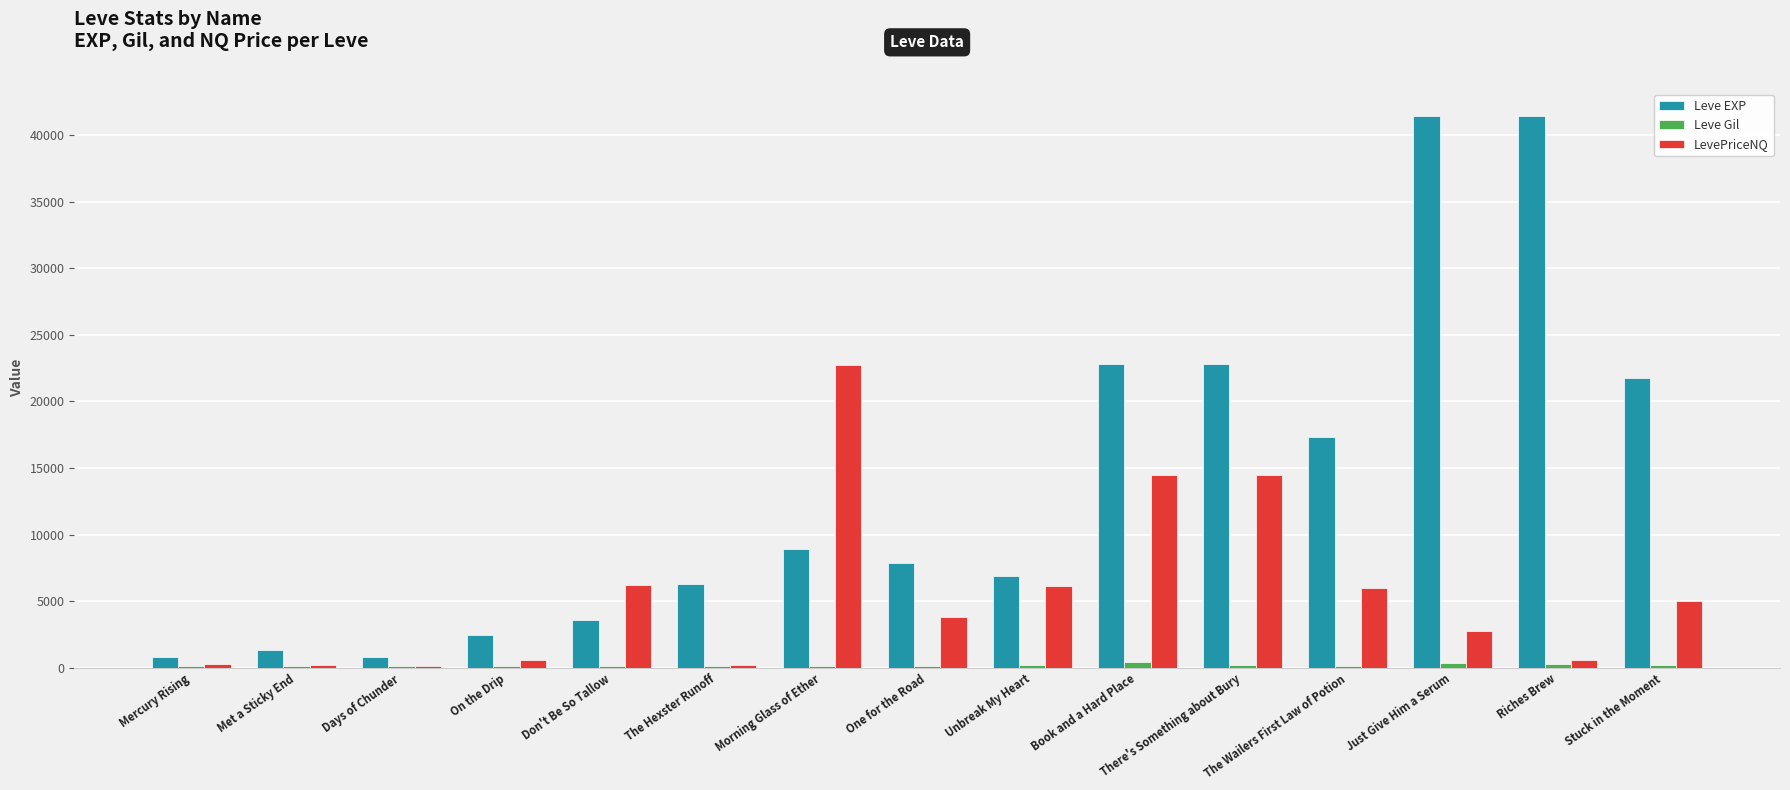

Between Mercury Rising and Just Give Him a Serum, which series saw the biggest shift?

Leve EXP